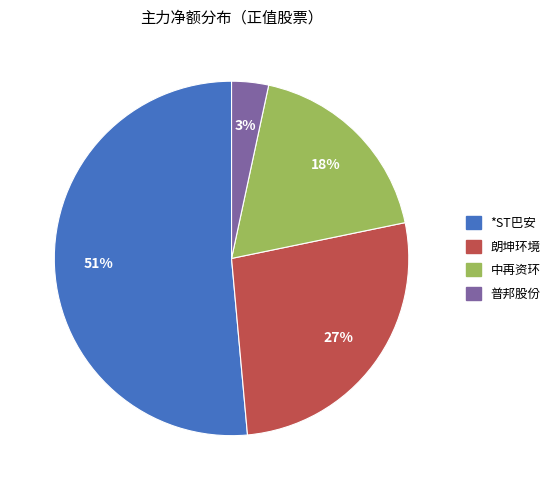

Does *ST巴安 represent more than half of the total?

Yes